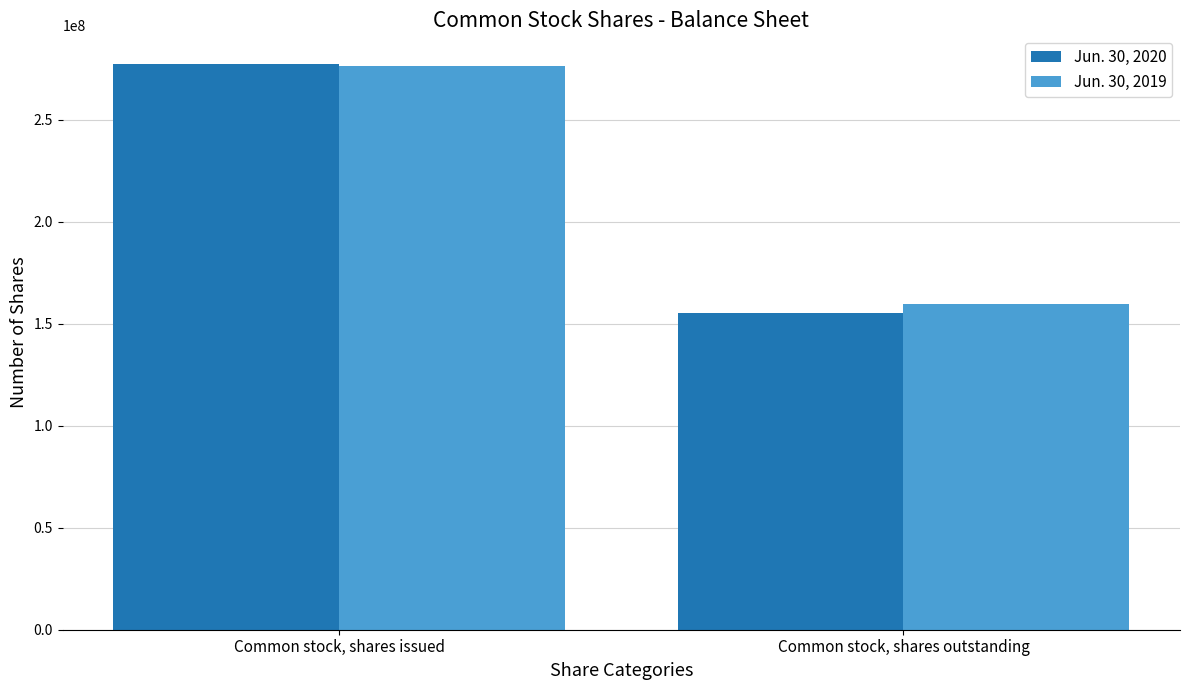

What is the sum of all Jun. 30, 2020 values?

432987000